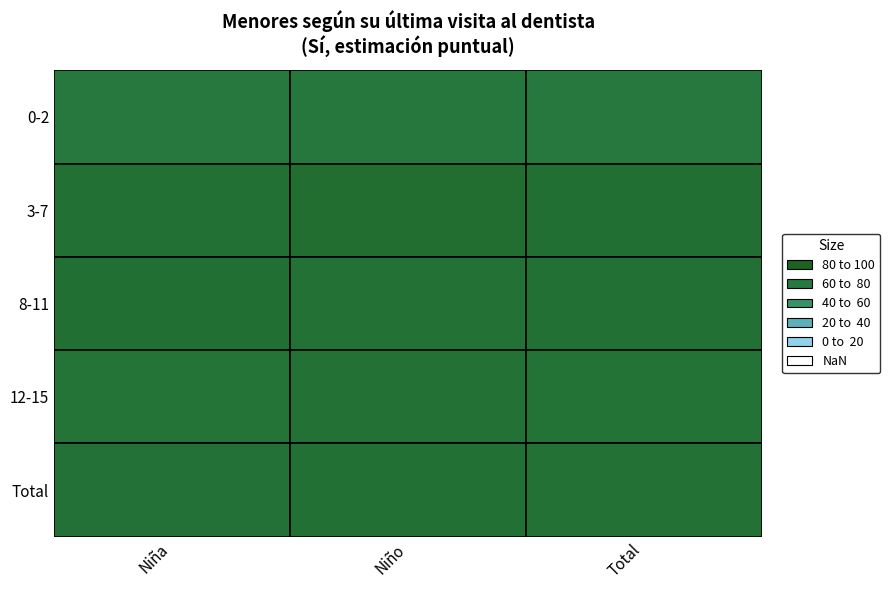

How many data points does each series have?

3